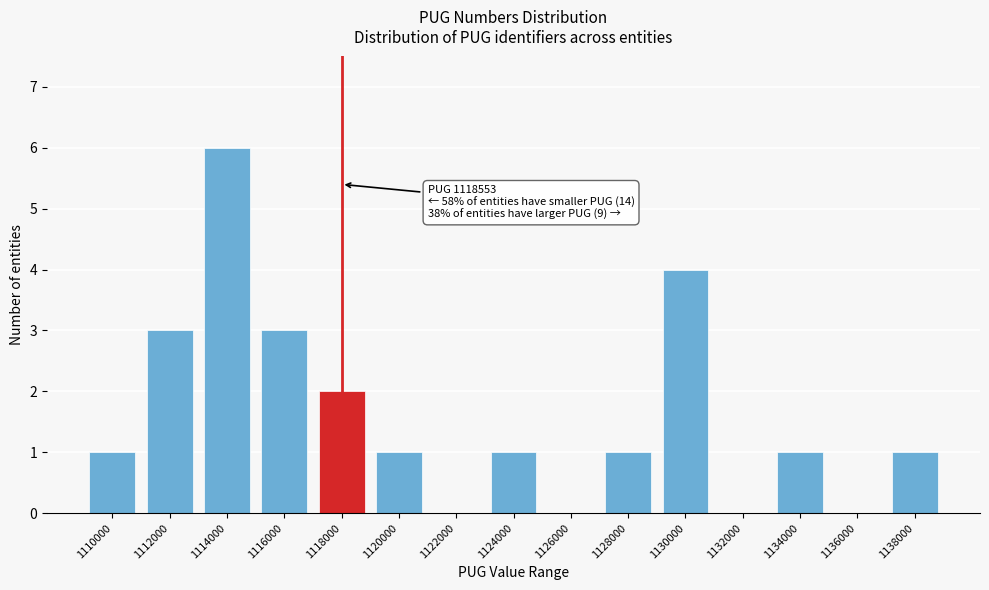

Reading right to left, what are all the values shown in this chart?

1138000=1	1136000=0	1134000=1	1132000=0	1130000=4	1128000=1	1126000=0	1124000=1	1122000=0	1120000=1	1118000=2	1116000=3	1114000=6	1112000=3	1110000=1